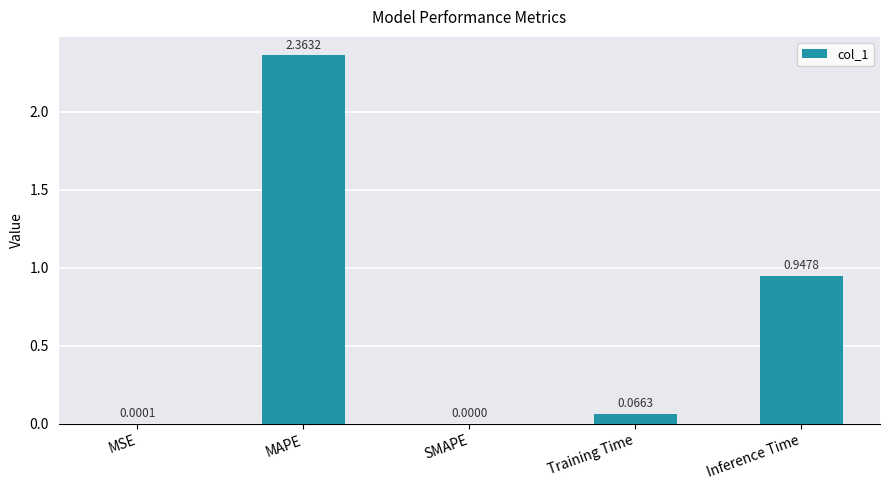

How many values exceed 0?

4